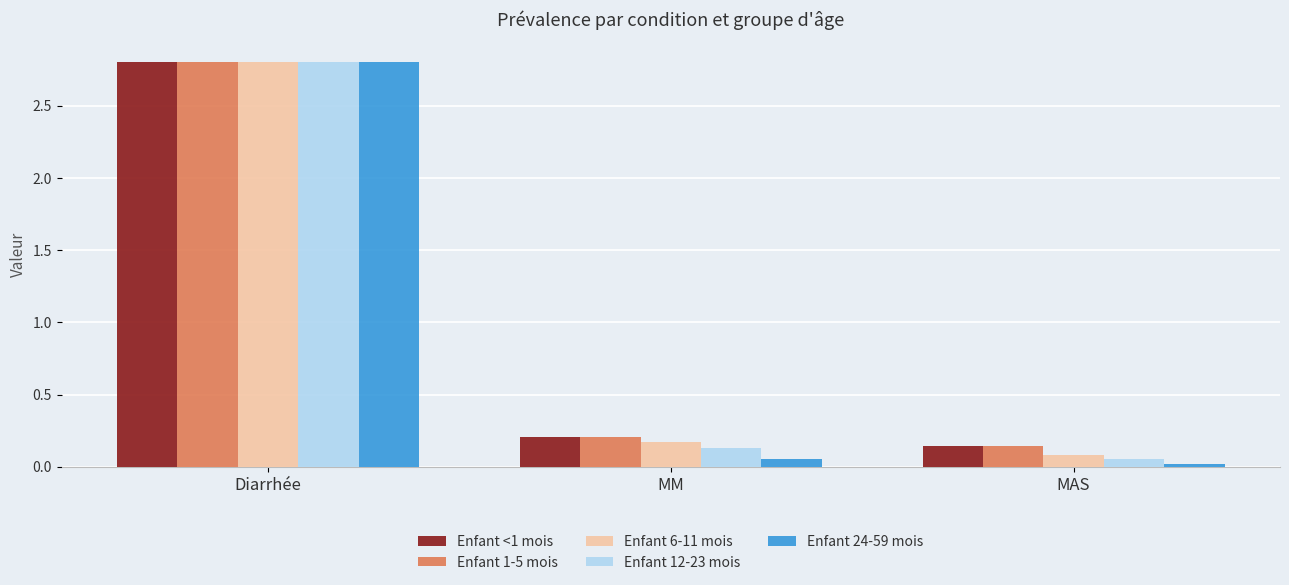

Where is Enfant 12-23 mois nearest to the value 1?

MM